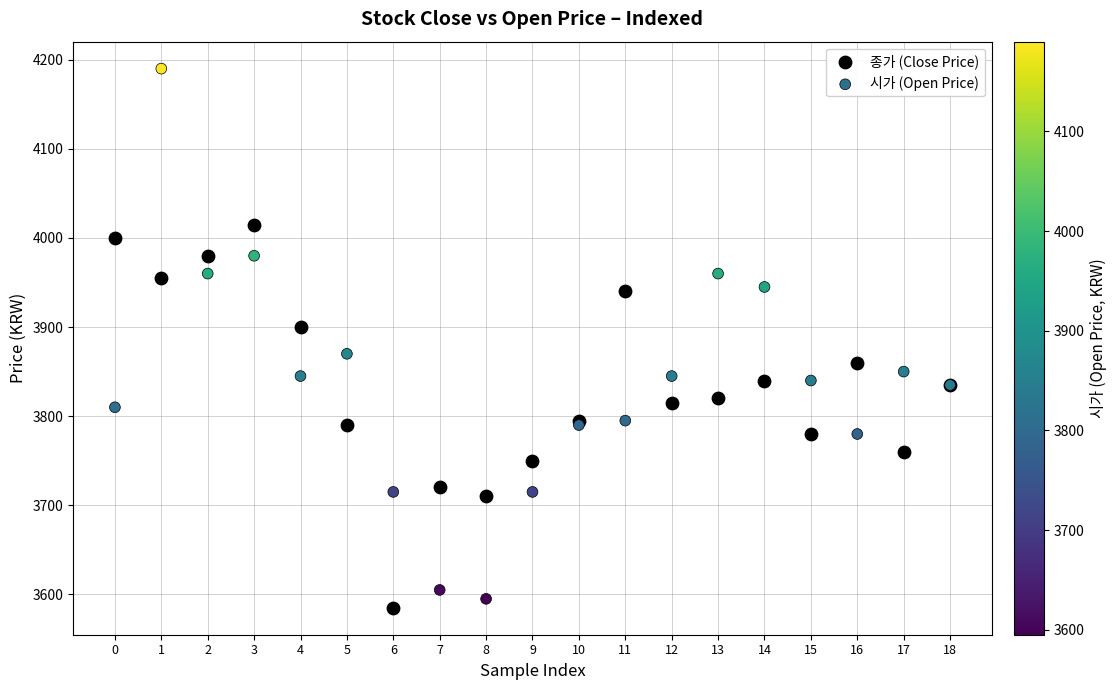

In the 시가 (Open Price) series, what Y value is closest to 3892?

3870